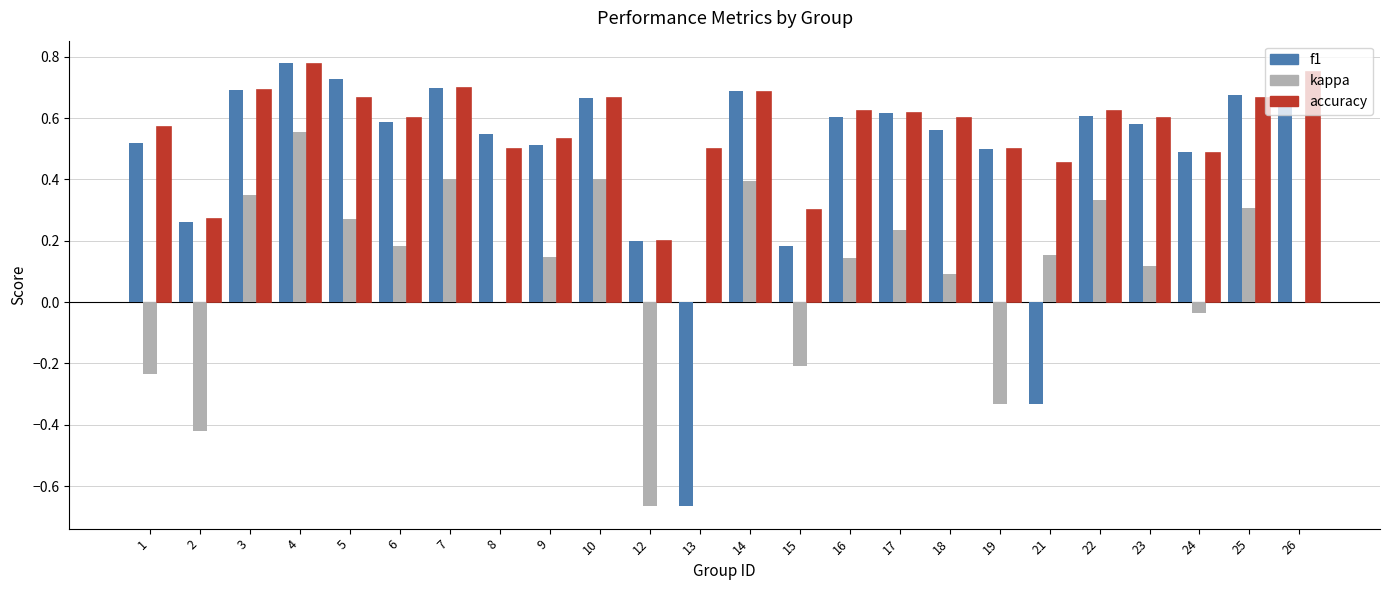

Are the bars grouped side by side (vs. stacked)?

Yes